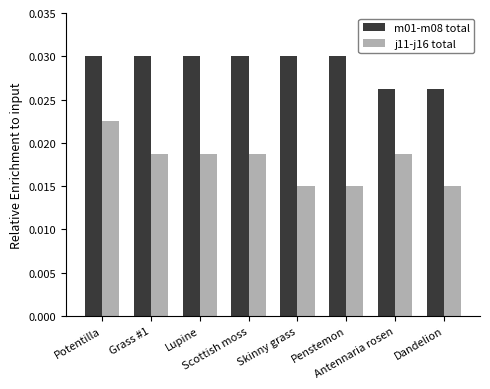

What position from the left is Dandelion?

8